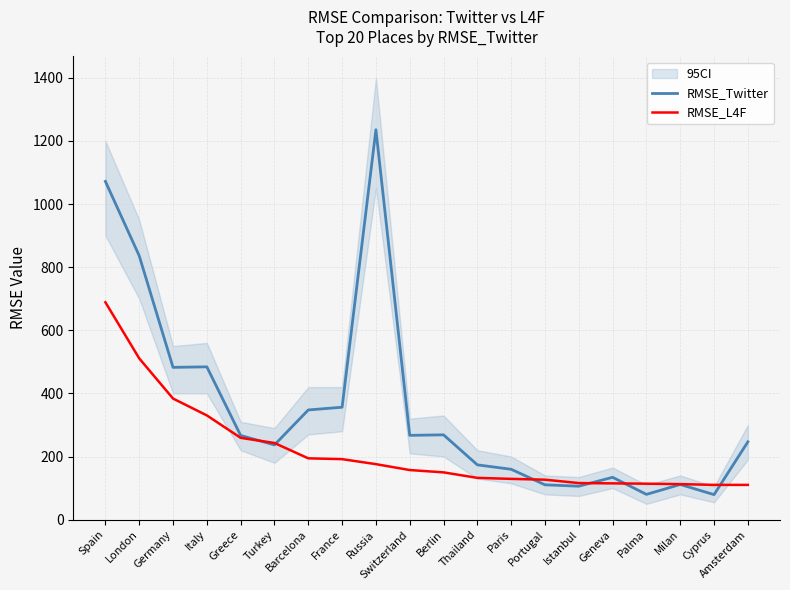

What is the value of the RMSE_Twitter point at the 4th from the left?

484.1